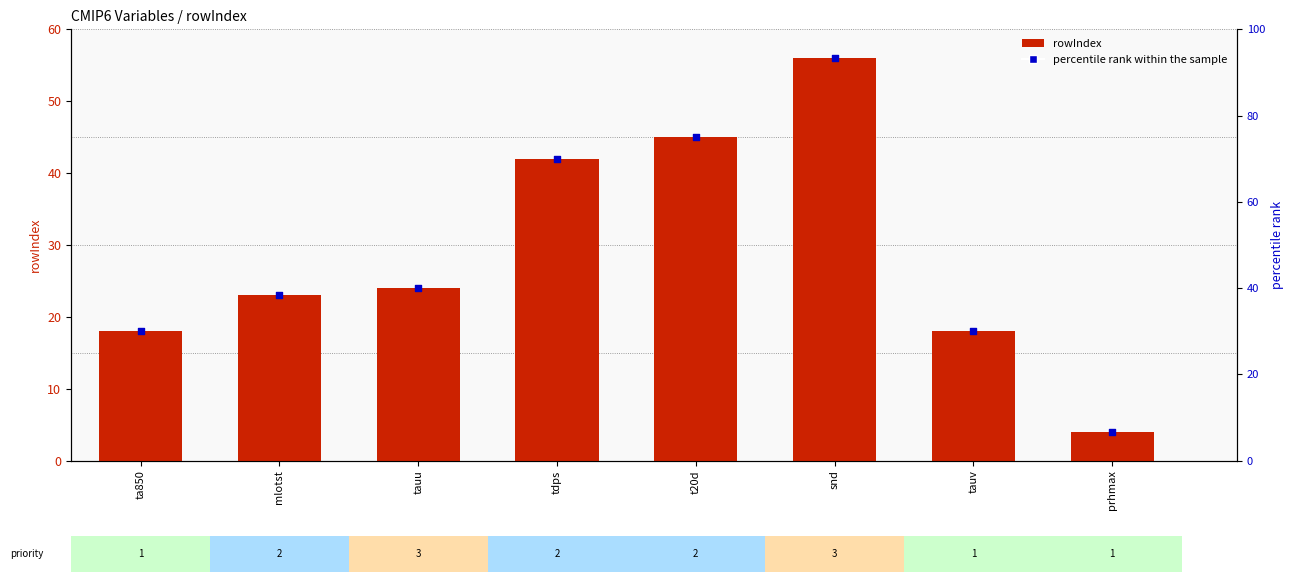

At how many categories does at least one series exceed 71?

2